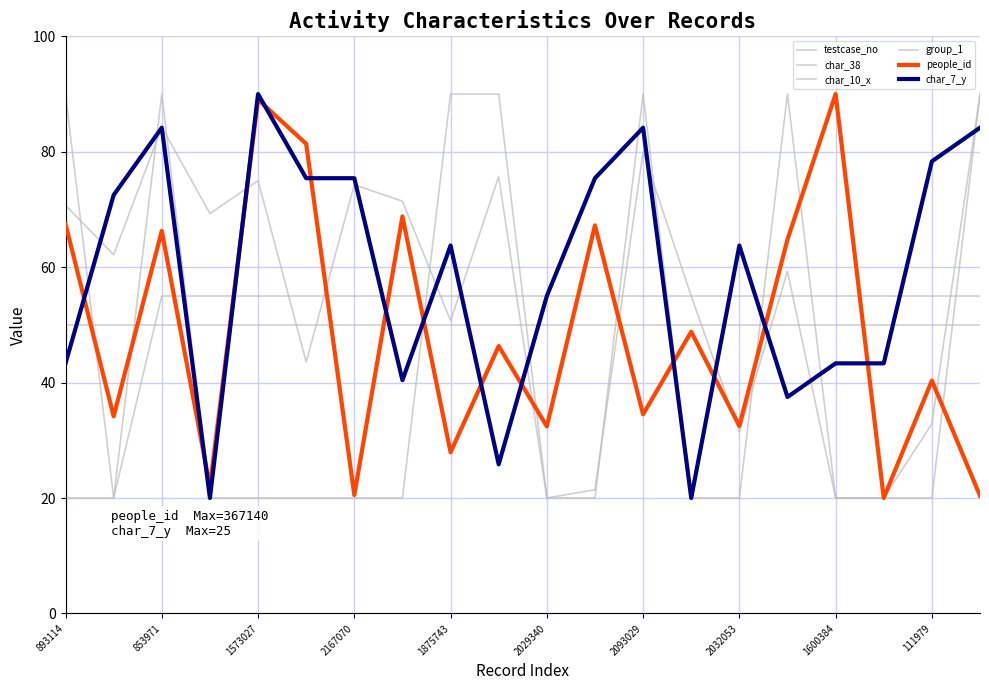

True or false: people_id has more than 2 interior local peaks.

True